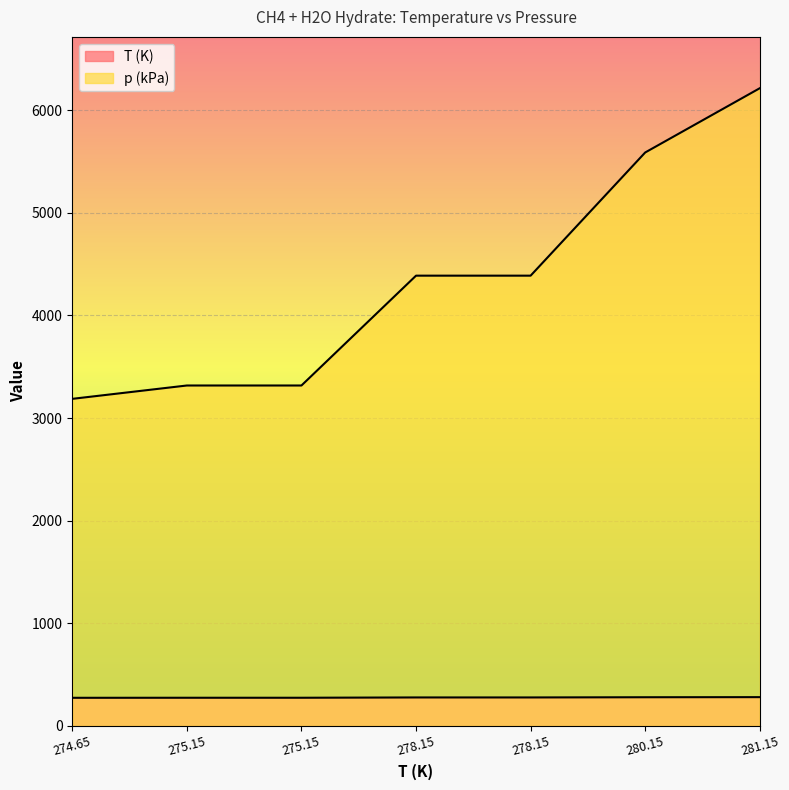

At which category does the chart reach its peak across all series?

281.15